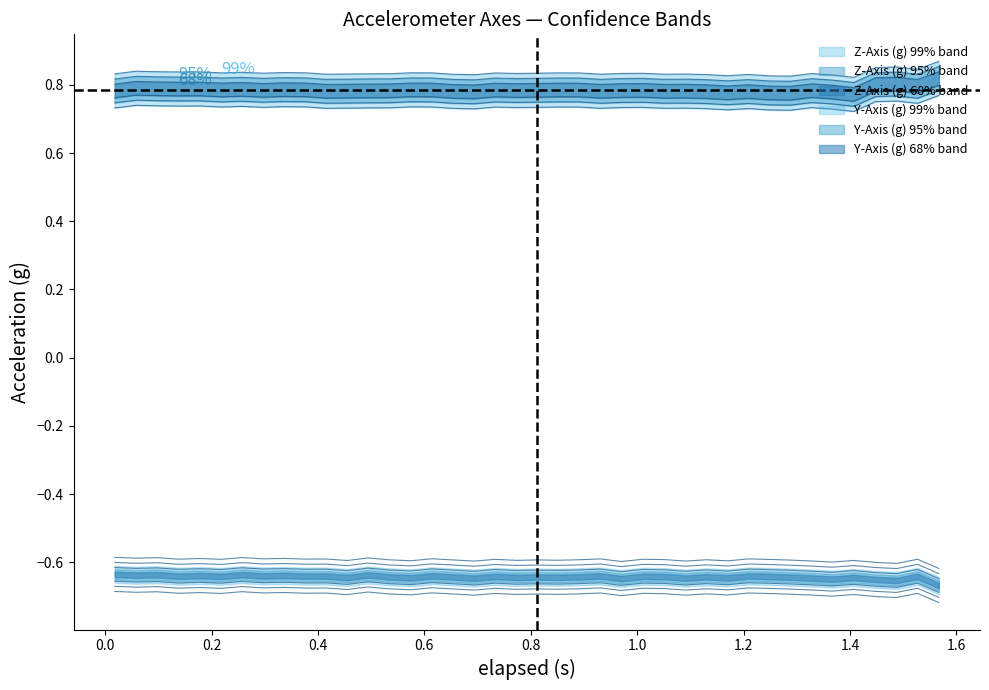

Does the chart have visible grid lines?

No